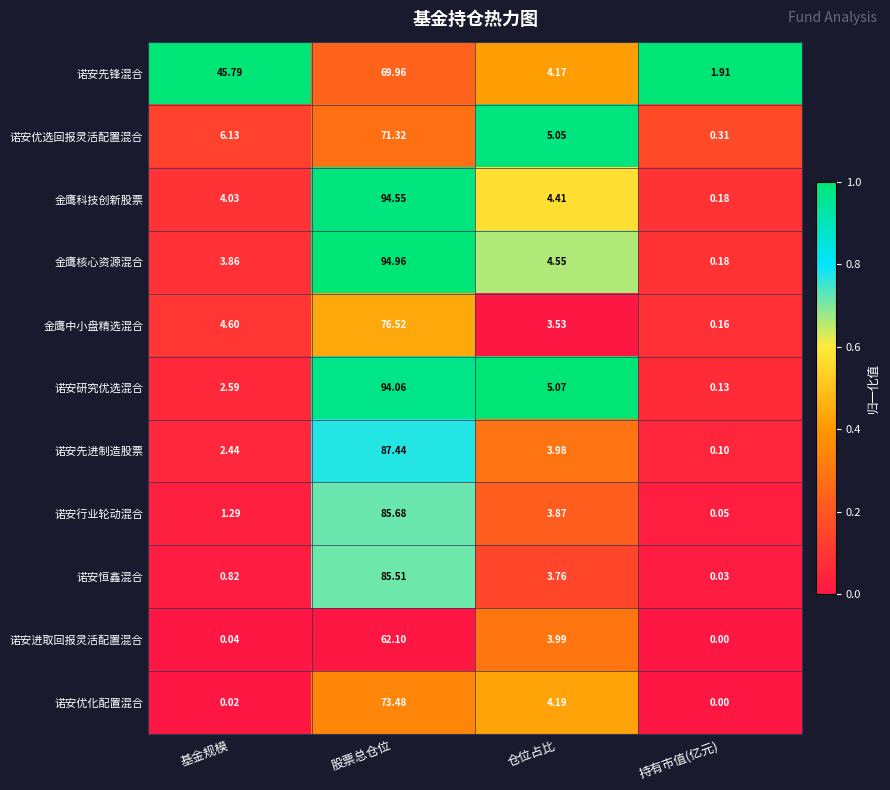

Which series has the largest total across all categories?

诺安先锋混合